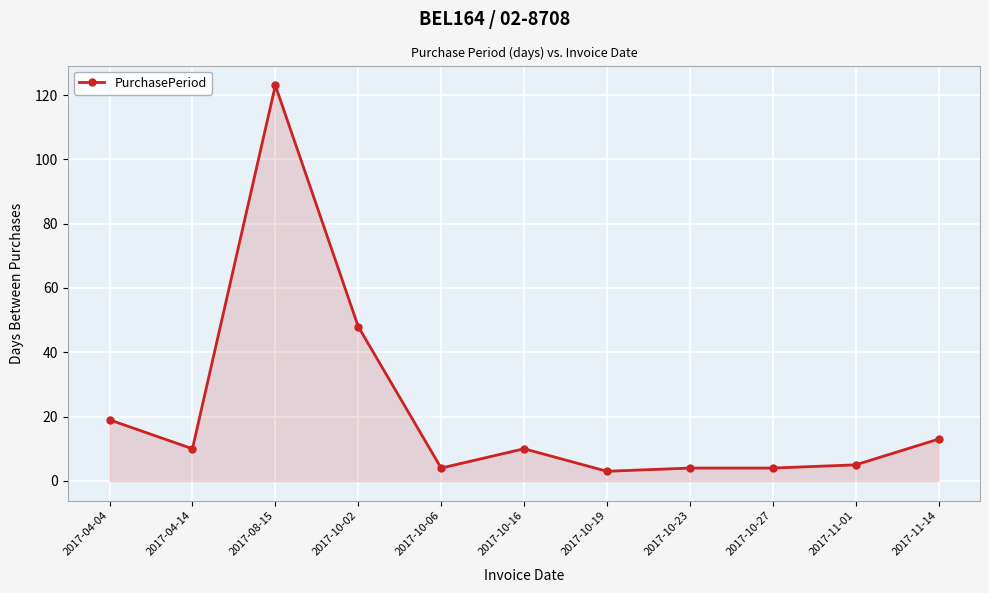

What is the difference between the second highest and second lowest values?

44